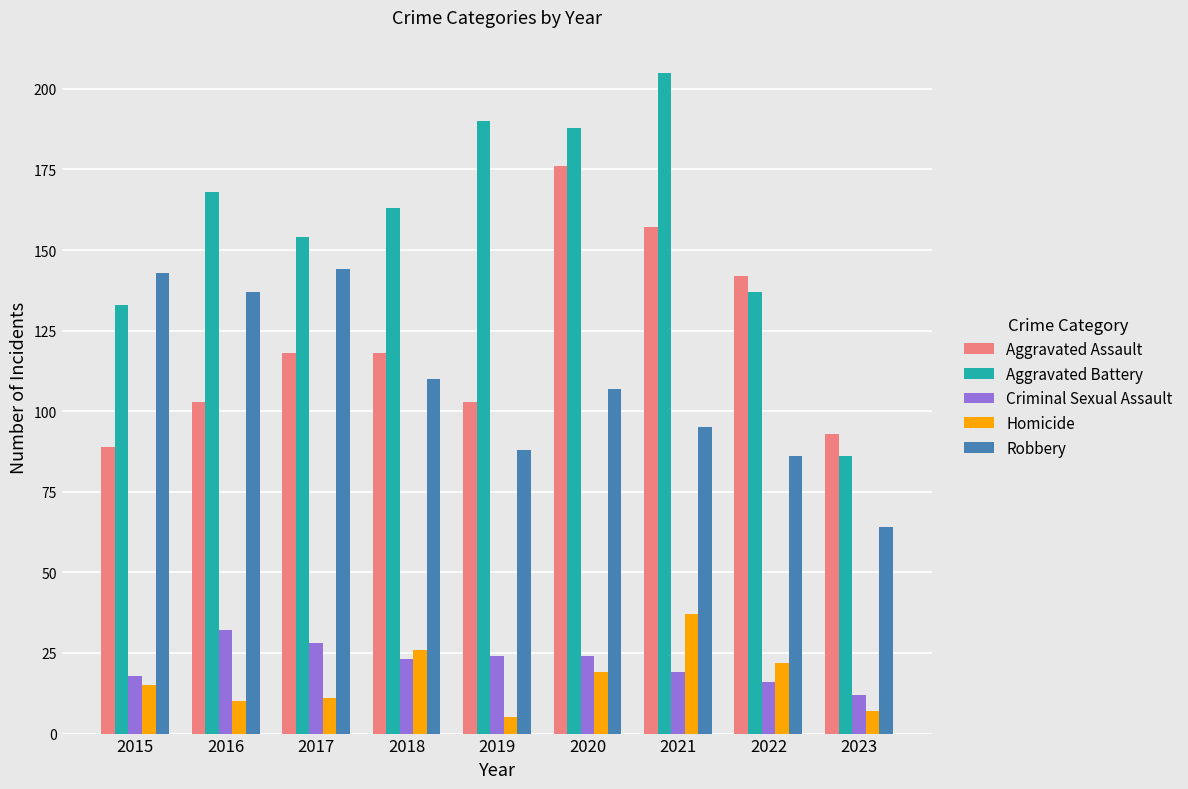

The value of Criminal Sexual Assault at 2021 is 28. True or false?

False